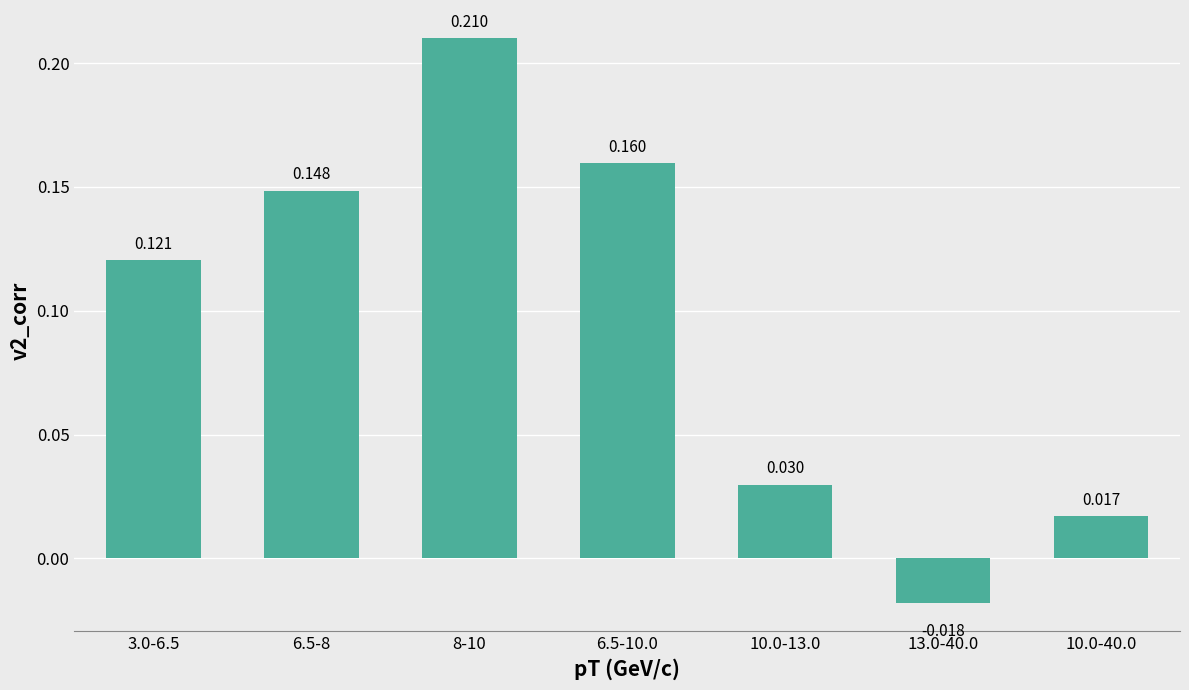

The chart shows a value of 0.0 at 10.0-40.0. True or false?

True